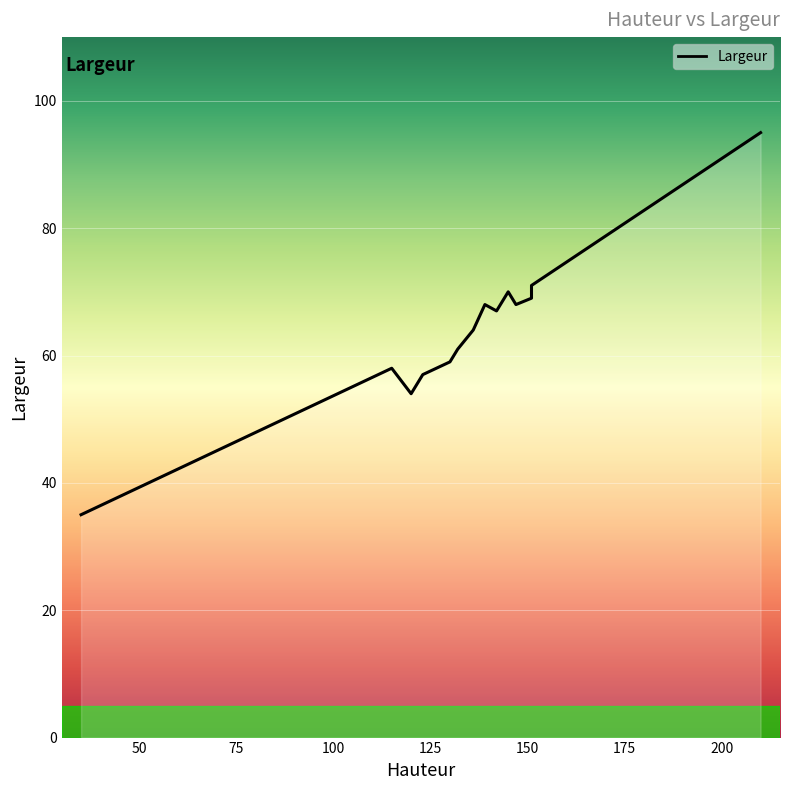

Which label corresponds to the largest value in the chart?

210